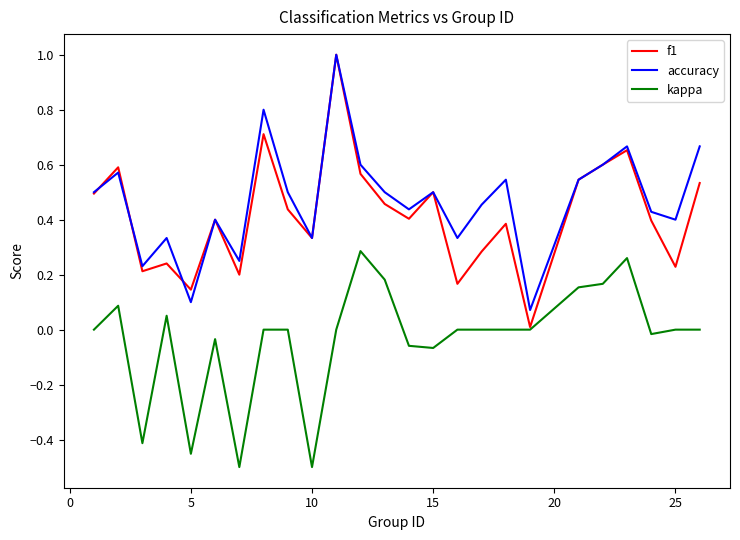

Which series has the widest spread of values?

f1